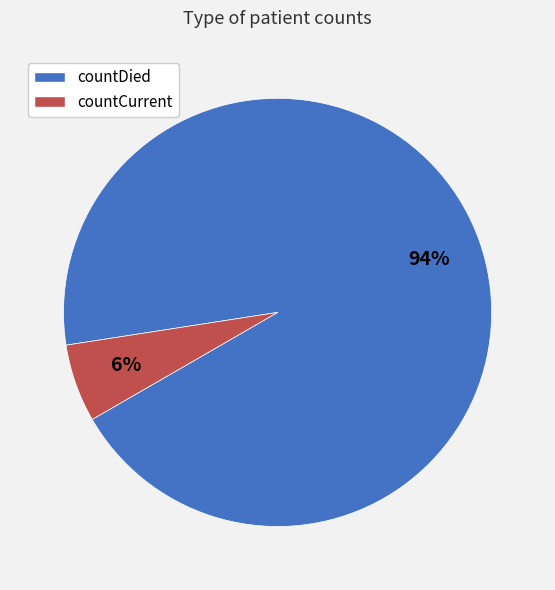

Which category has the smallest portion of the pie?

countCurrent